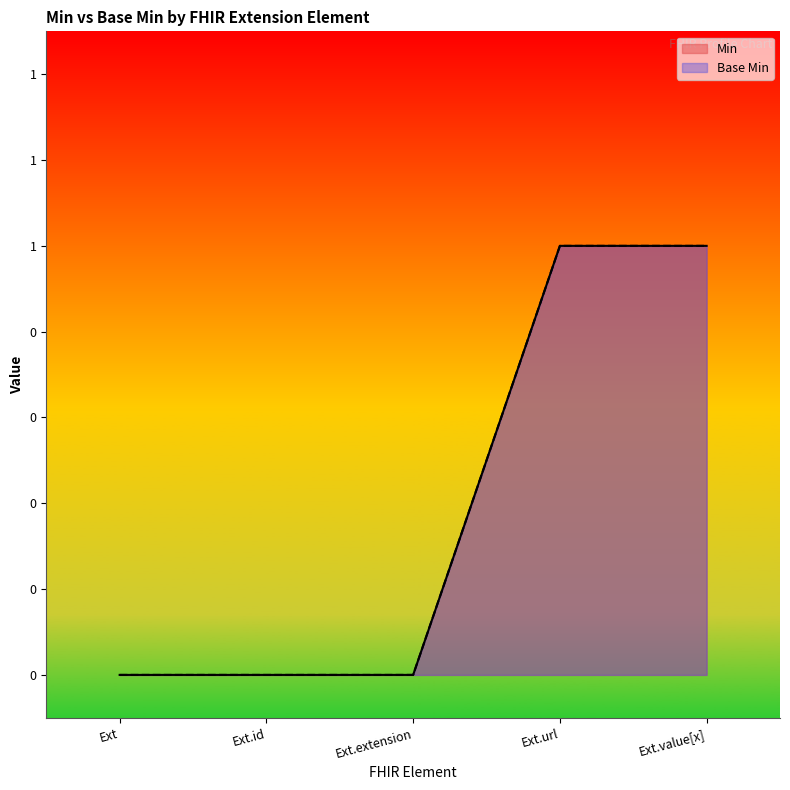

Does the chart display data point markers on the line(s)?

No